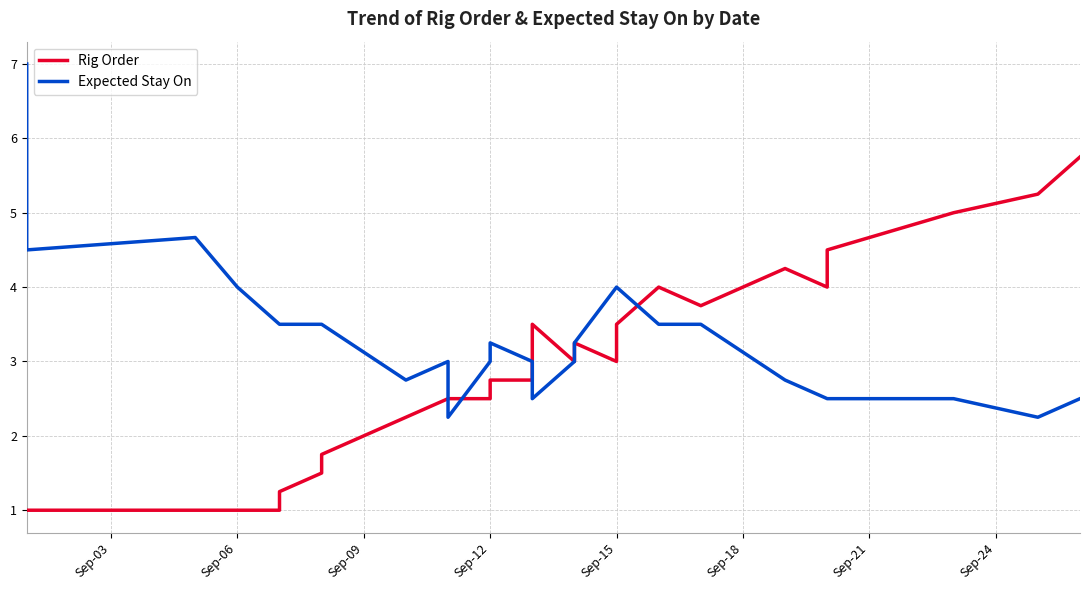

The Expected Stay On series shows 4.6 at 16. True or false?

False